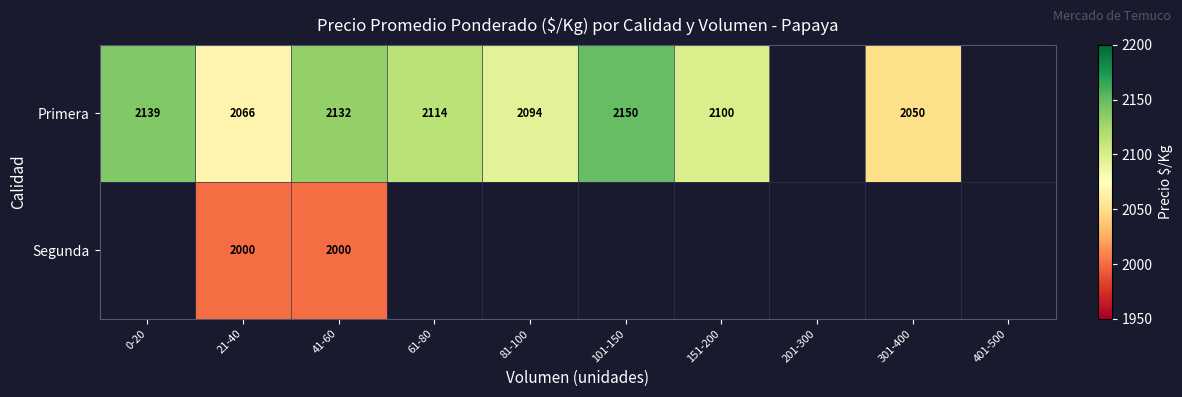

What is the sum of the Primera values at 61-80 and 21-40?

4180